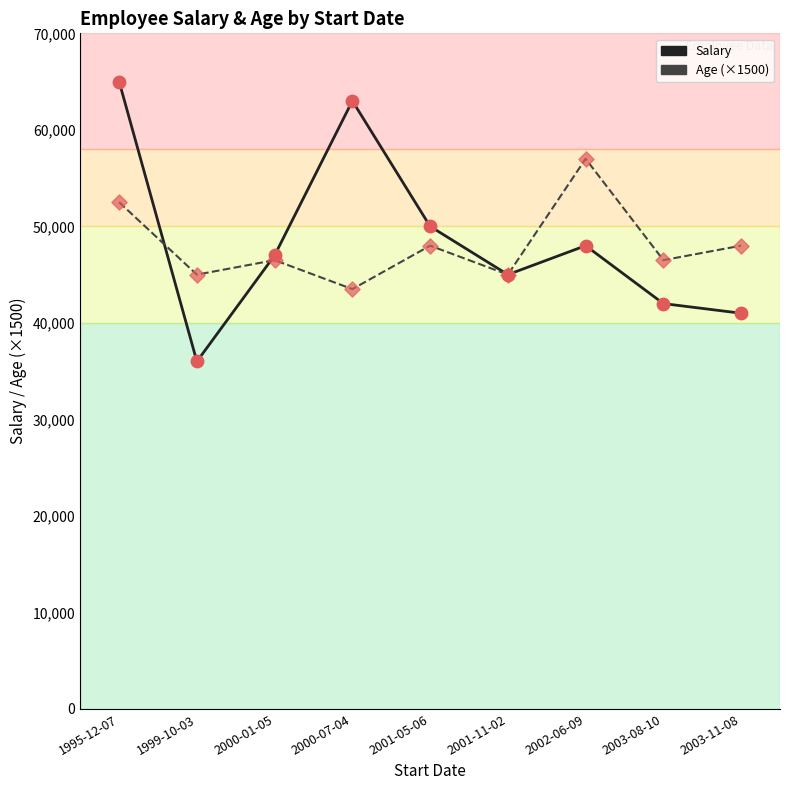

What are all the series names shown in the legend?

Salary, Age (×1500)